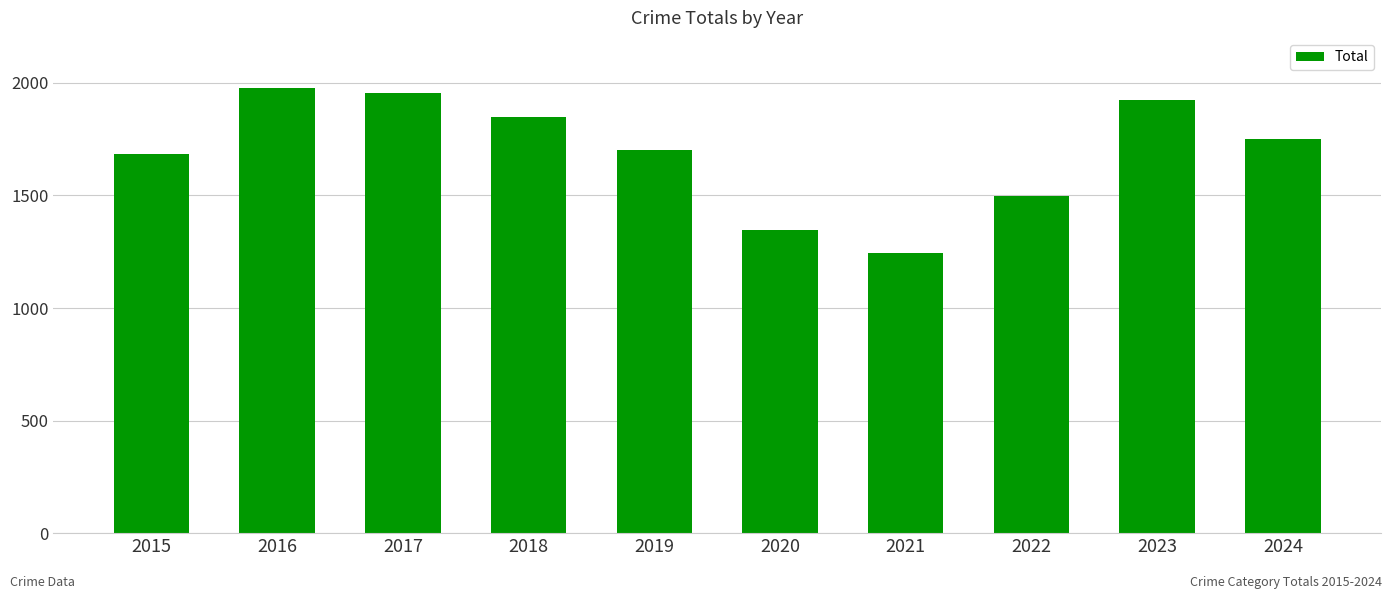

Between 2020 and 2022, which is larger?

2022